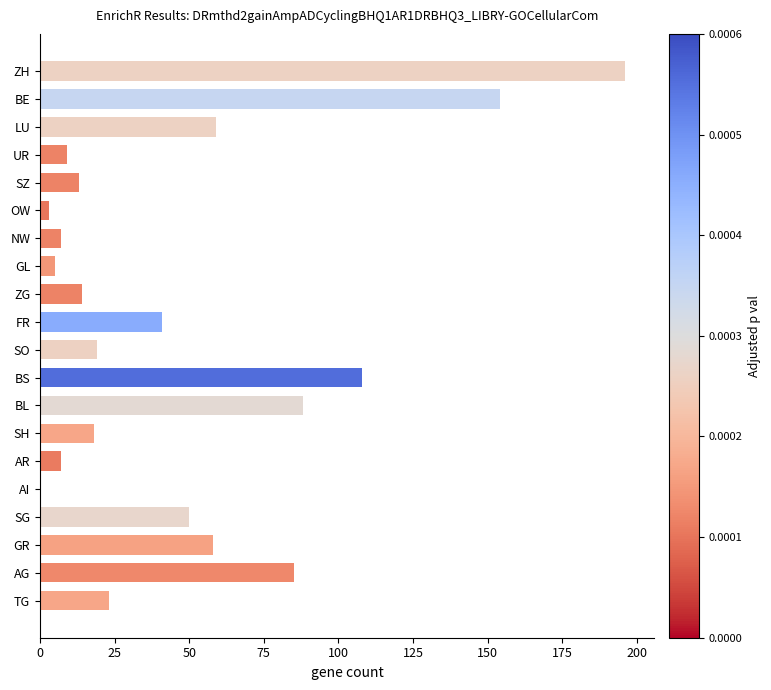

What is the sum of the values at BE and AR?

161